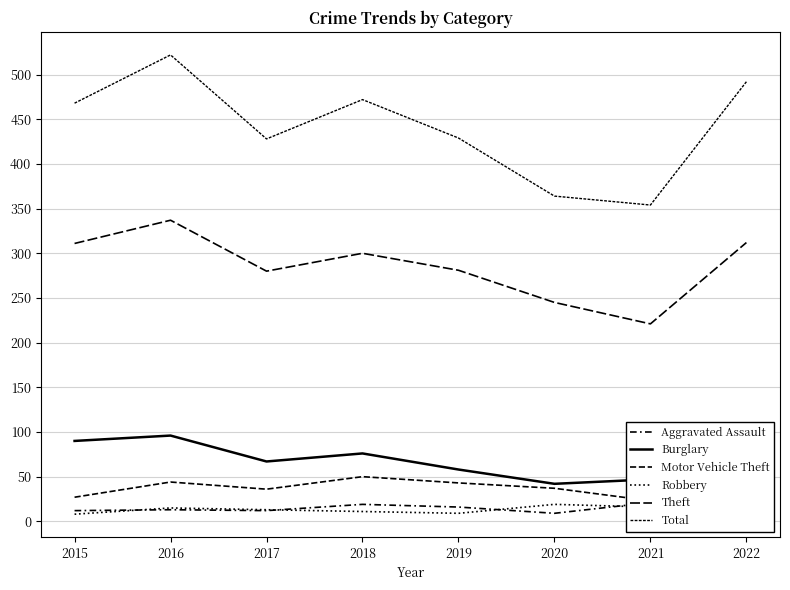

True or false: Aggravated Assault has more than 0 interior local peaks.

True